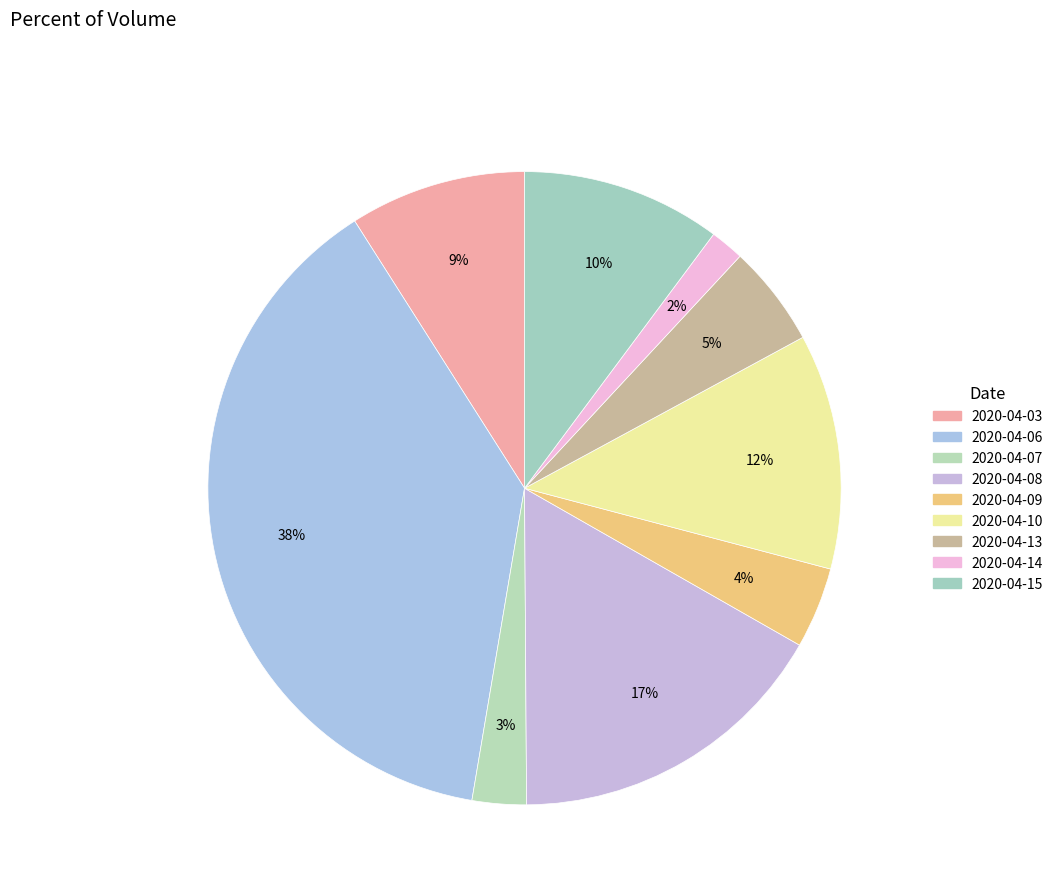

To the nearest percent, what is the difference between the 2020-04-10 and 2020-04-14 slice percentages?

10%